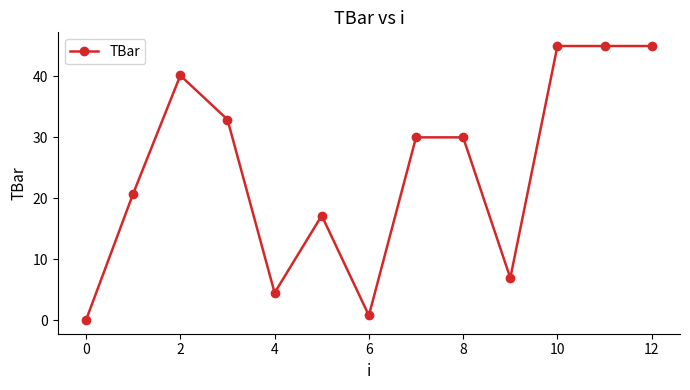

True or false: there are more than 0 points higher than both neighbors.

True